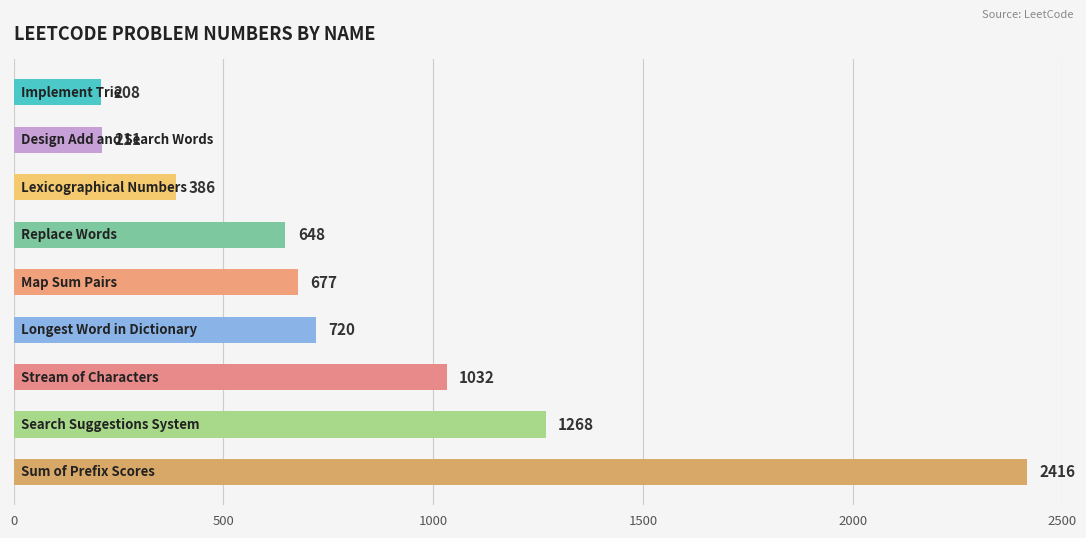

Reading top to bottom, list all the values displayed in this chart.

208	211	386	648	677	720	1032	1268	2416